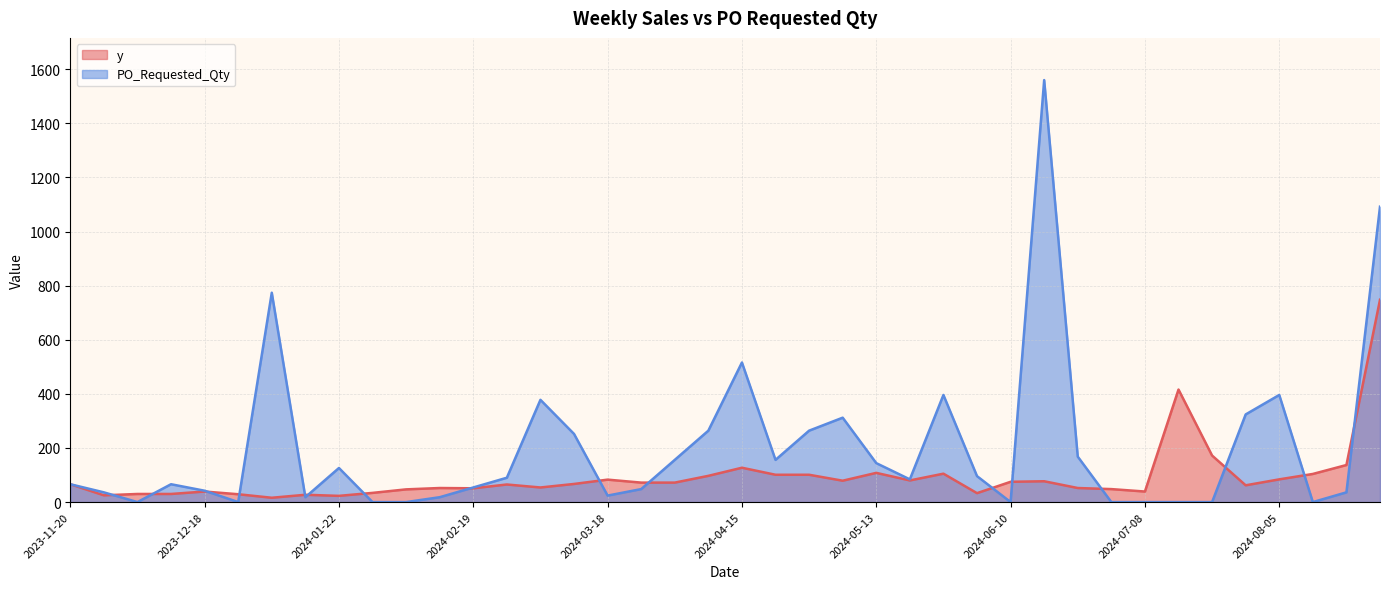

Which has a higher value, 2024-04-01 or 2023-12-18?

2024-04-01